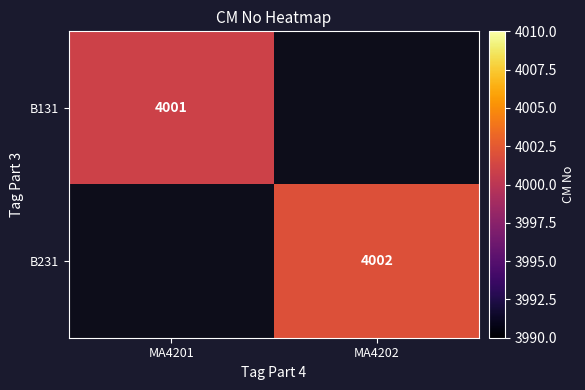

How many distinct data groups are displayed?

2